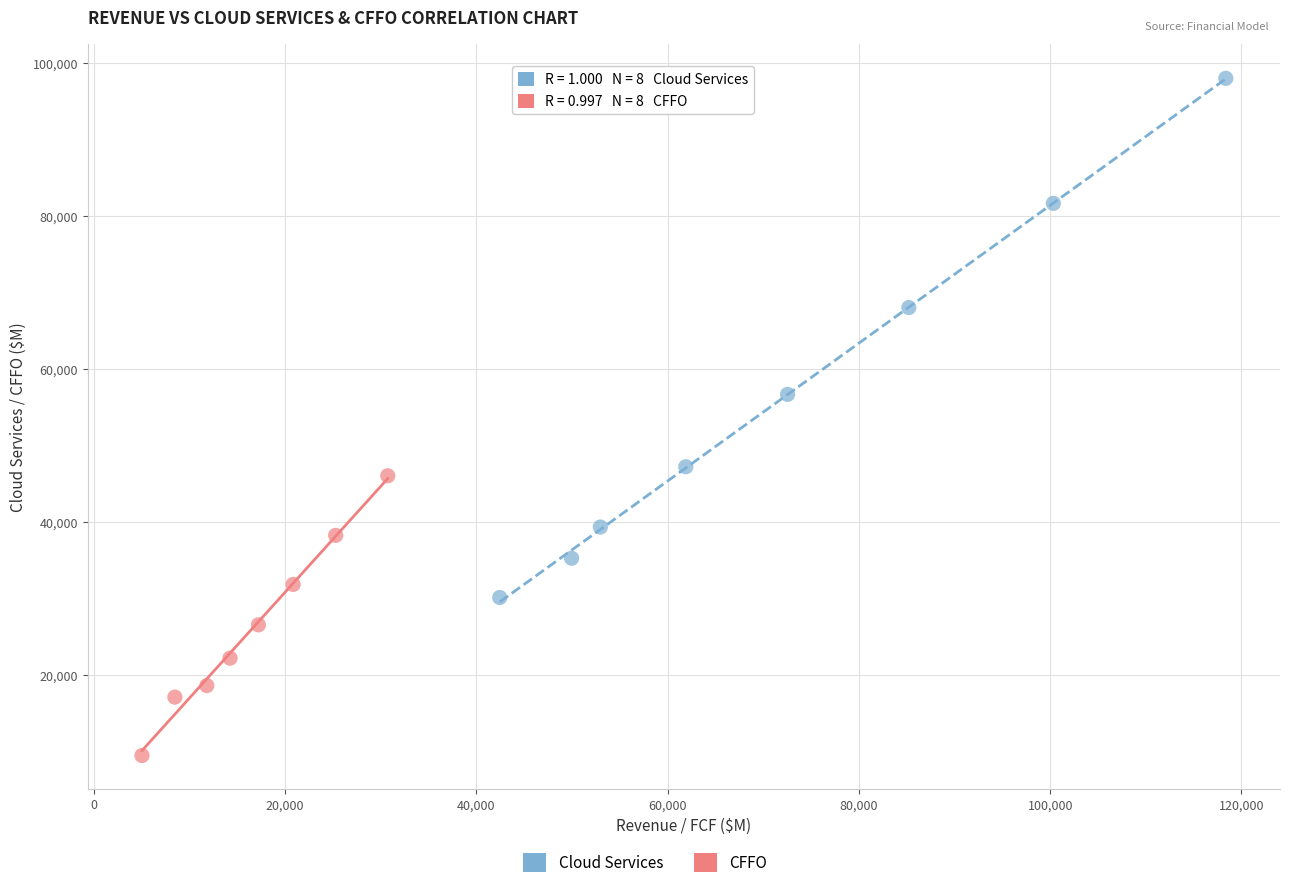

Which series has the largest Y range (max minus min)?

Cloud Services